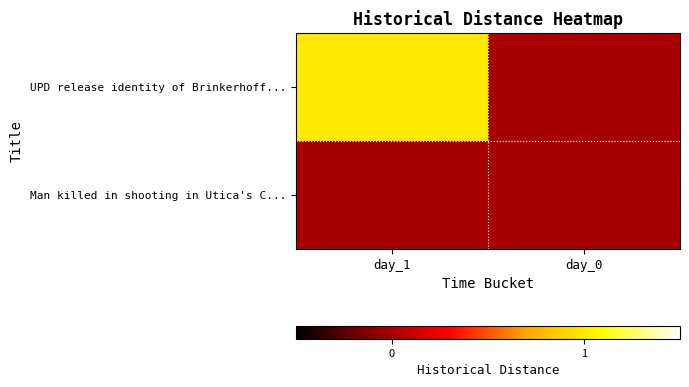

What is the maximum value shown in the chart?

1